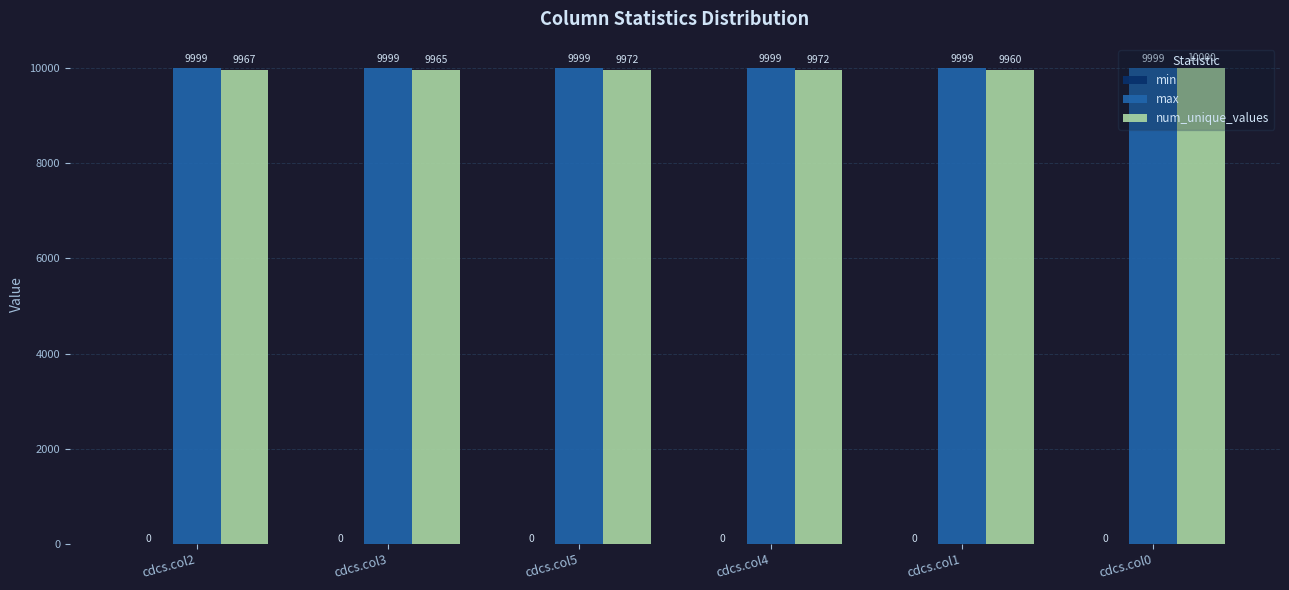

What is the total value across all series at cdcs.col5?

19971